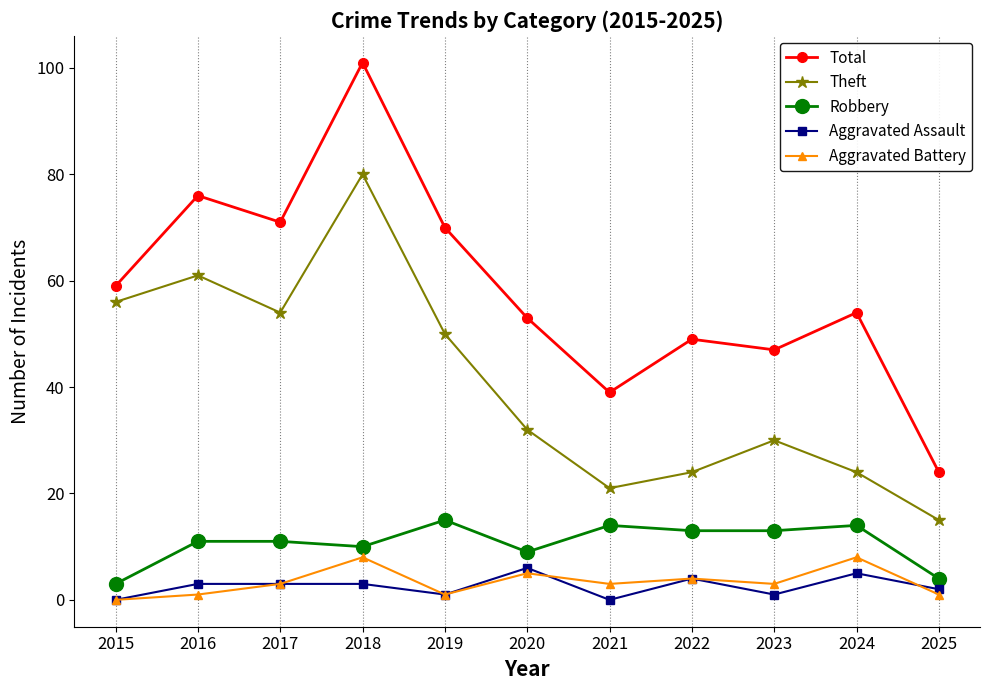

What is the highest value of the Total series?

101